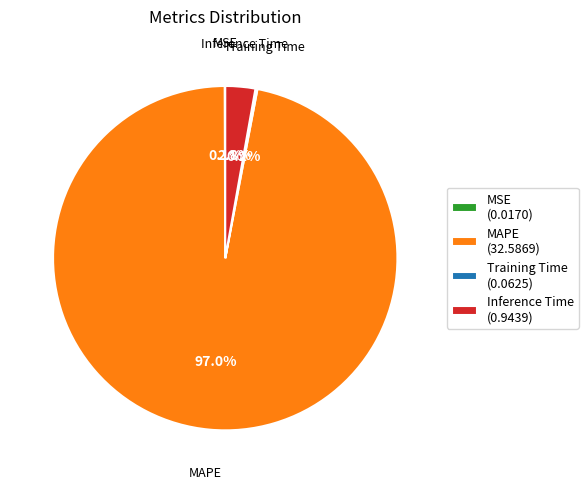

What percentage is NOT represented by Inference Time?

97.2%